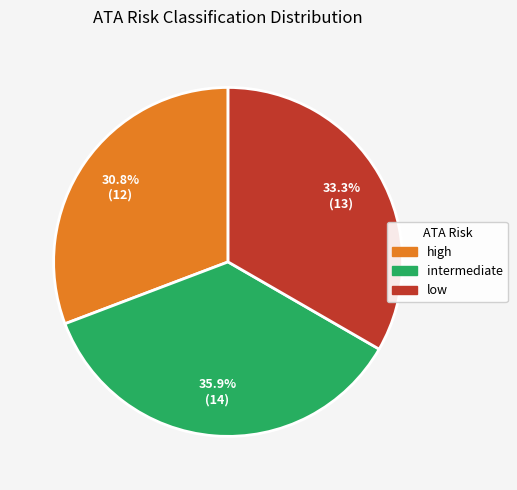

To the nearest percent, what is the difference between the high and intermediate slice percentages?

5%